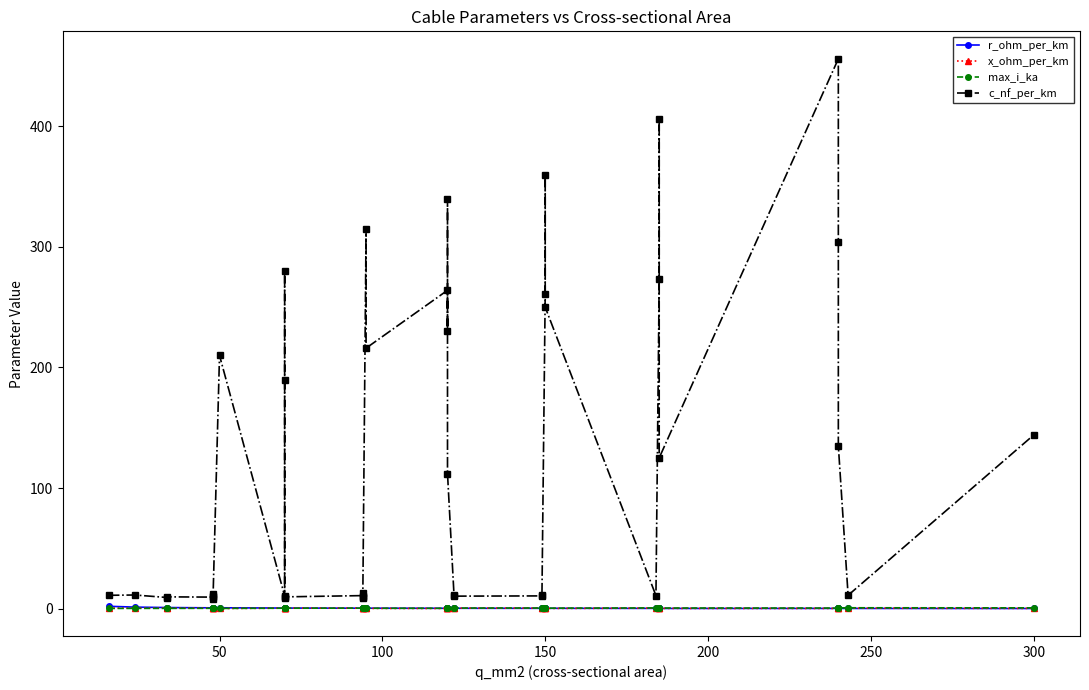

How many max_i_ka values are between 0 and 1?

40